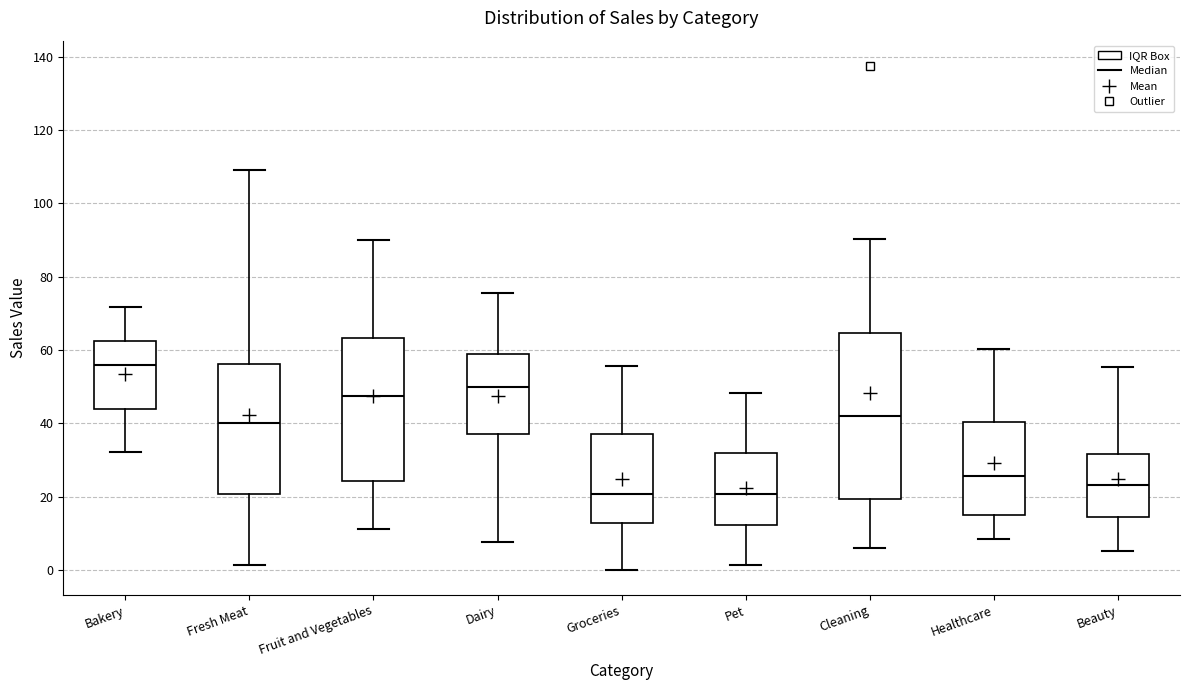

Reading left to right, read every box against the y-axis: the position of its median line, the range the box covers, and the ends of its whiskers. The values are not printed on the chart, so give them approximately, as read against the axis.

Bakery: median 56, box 44 to 62, whiskers 32 to 72
Fresh Meat: median 40, box 20 to 56, whiskers 2 to 110
Fruit and Vegetables: median 48, box 24 to 64, whiskers 12 to 90
Dairy: median 50, box 38 to 58, whiskers 8 to 76
Groceries: median 20, box 12 to 36, whiskers 0 to 56
Pet: median 20, box 12 to 32, whiskers 2 to 48
Cleaning: median 42, box 20 to 64, whiskers 6 to 90
Healthcare: median 26, box 14 to 40, whiskers 8 to 60
Beauty: median 24, box 14 to 32, whiskers 6 to 56